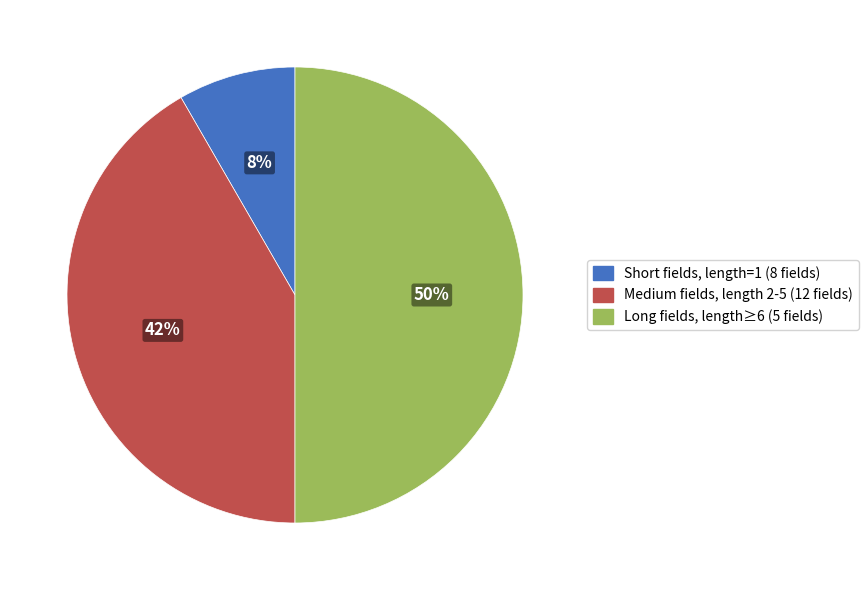

Count the number of slices in the pie.

3